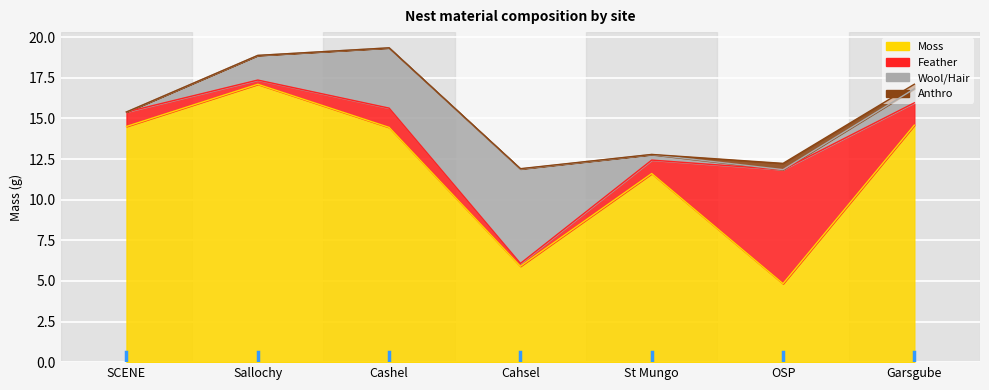

What is the greatest value displayed?

17.1